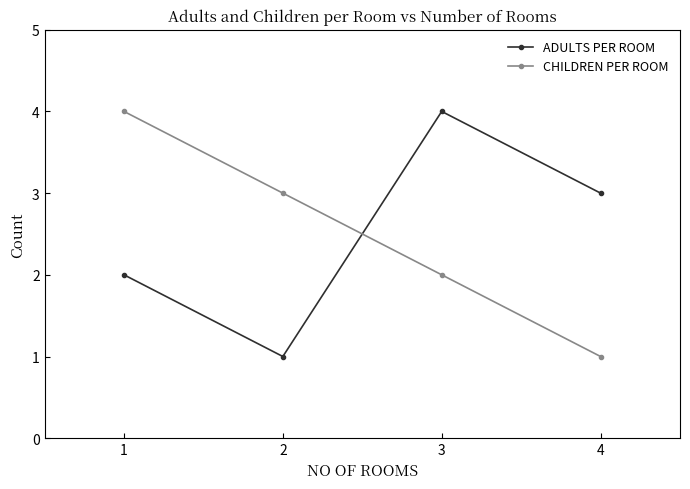

What are all the series names shown in the legend?

ADULTS PER ROOM, CHILDREN PER ROOM